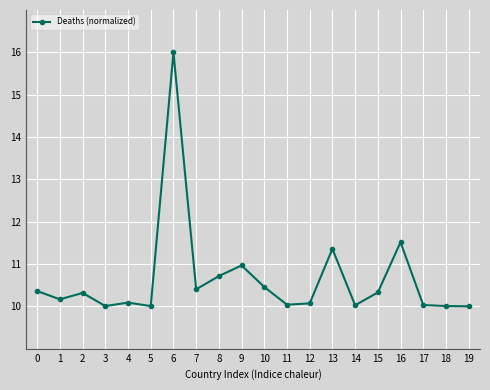

How many lines are shown in the chart?

1